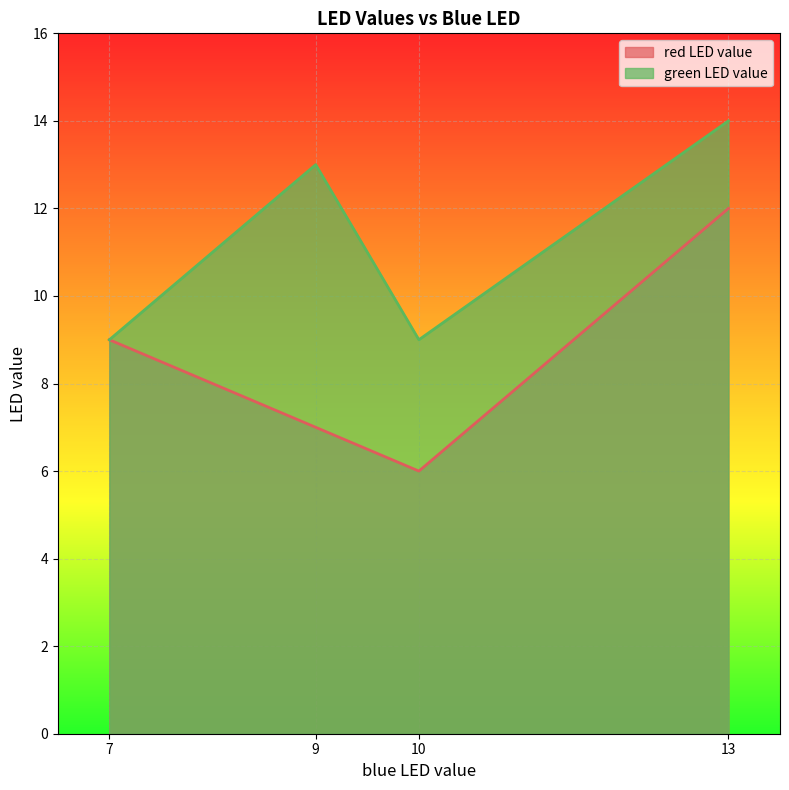

List the series in order of their peak value, lowest first.

red LED value, green LED value